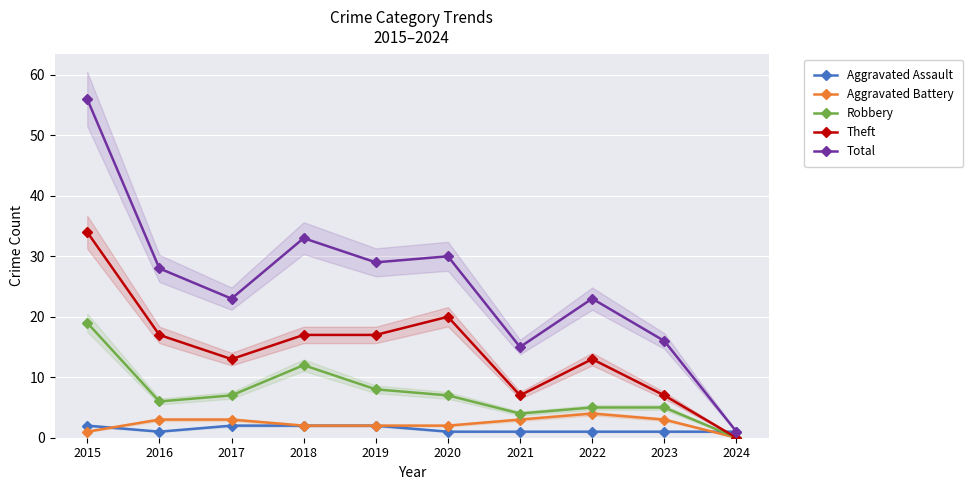

Which category has the lowest value across all series?

2024